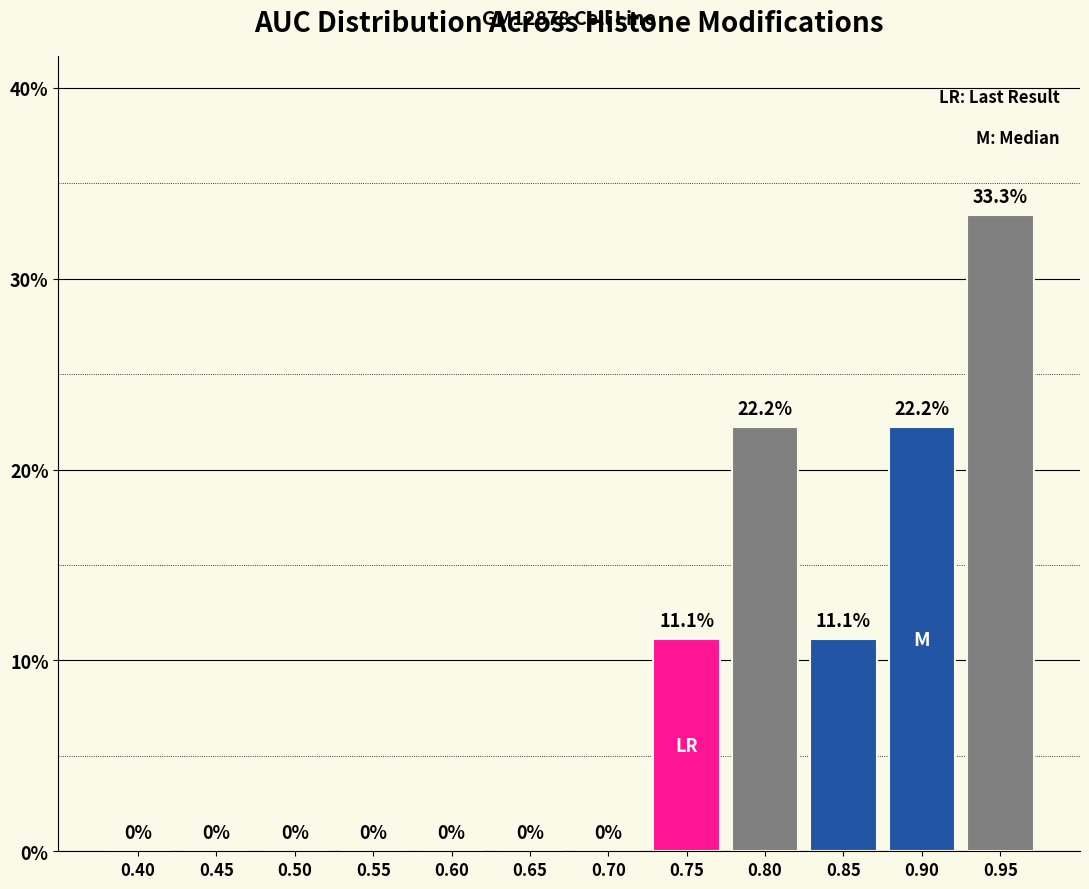

Reading left to right, list all the values displayed in this chart.

0.40=0.0	0.45=0.0	0.50=0.0	0.55=0.0	0.60=0.0	0.65=0.0	0.70=0.0	0.75=11.1	0.80=22.2	0.85=11.1	0.90=22.2	0.95=33.3